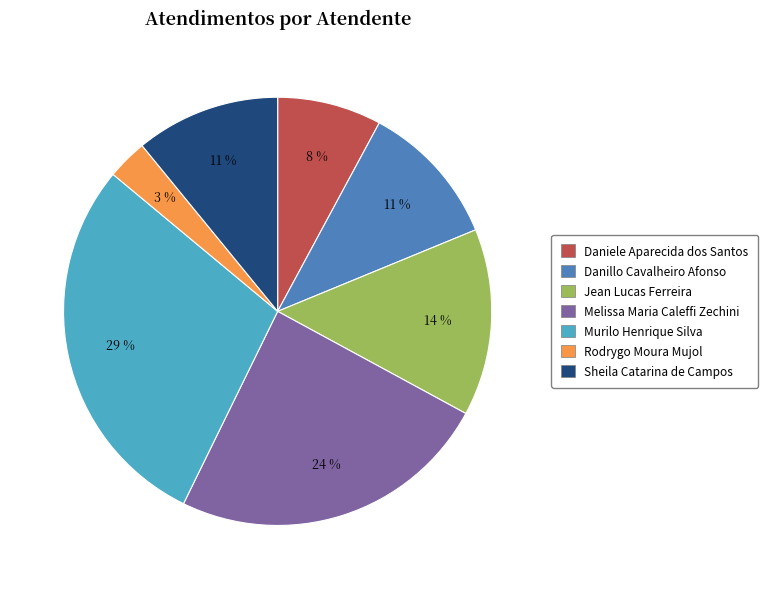

To the nearest percent, what is the difference between the largest and smallest slice percentages?

26%